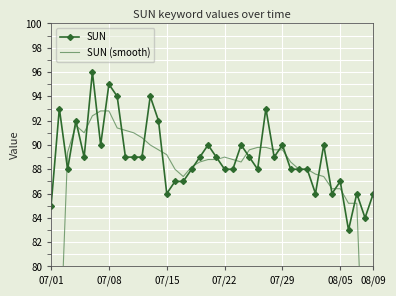

What is the value of the SUN (smooth) point at the 18th from the left?

88.2